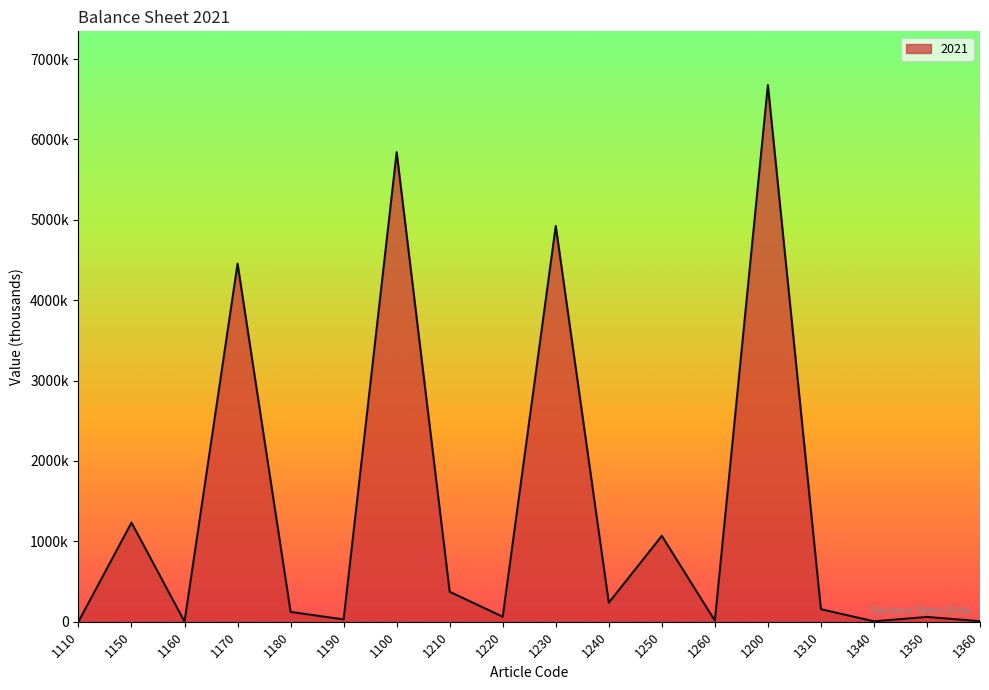

What is the label of the 17th point from the left?

1350